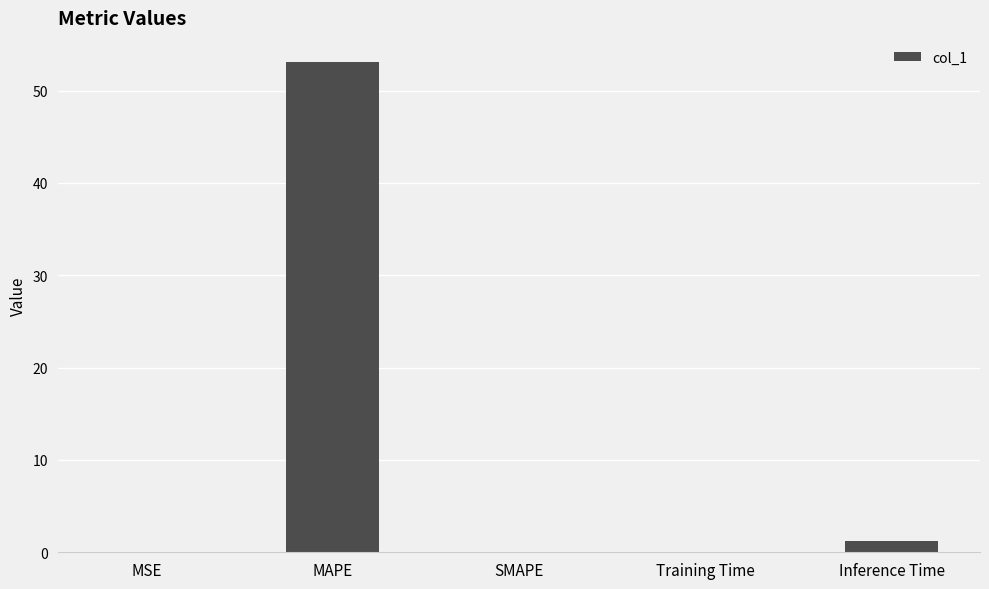

What is the greatest value displayed?

53.1